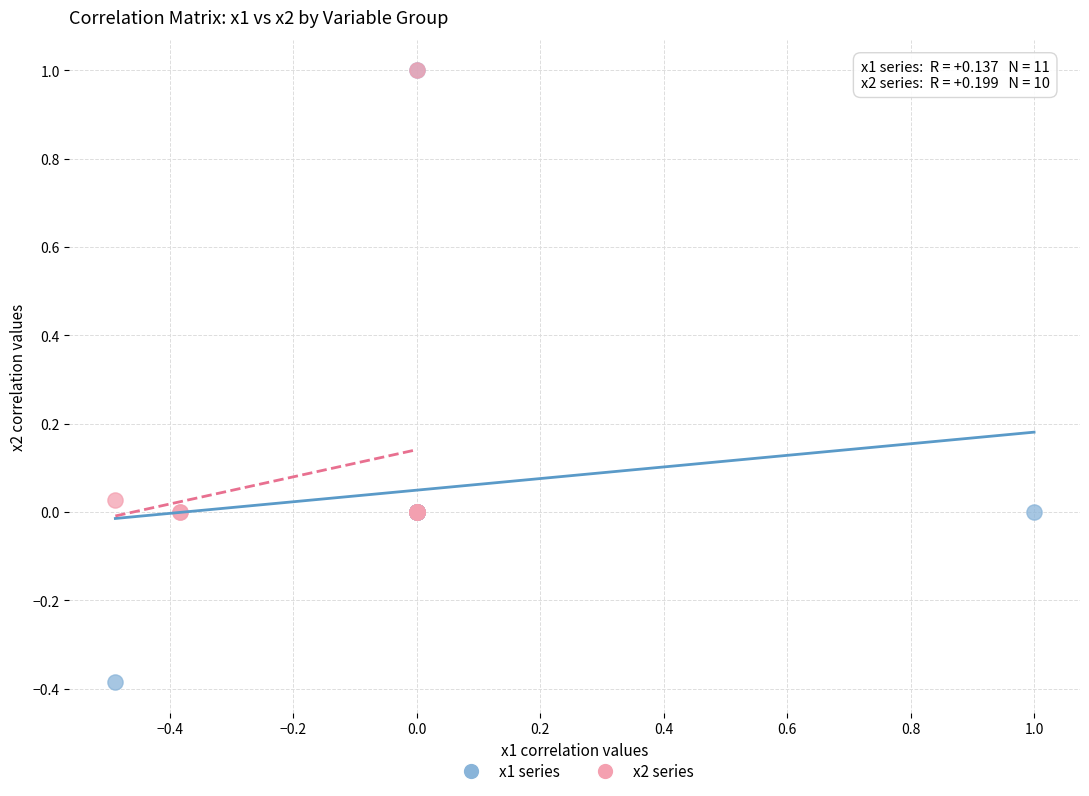

Which series has the widest spread of Y values?

x1 series